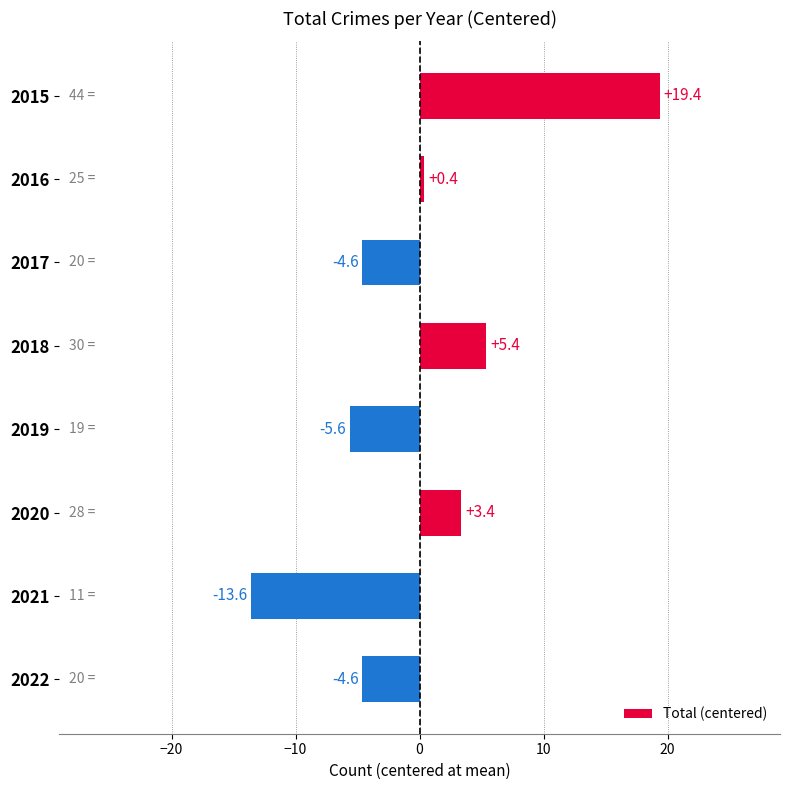

True or false: the data shows -13.6 at 2021.

True